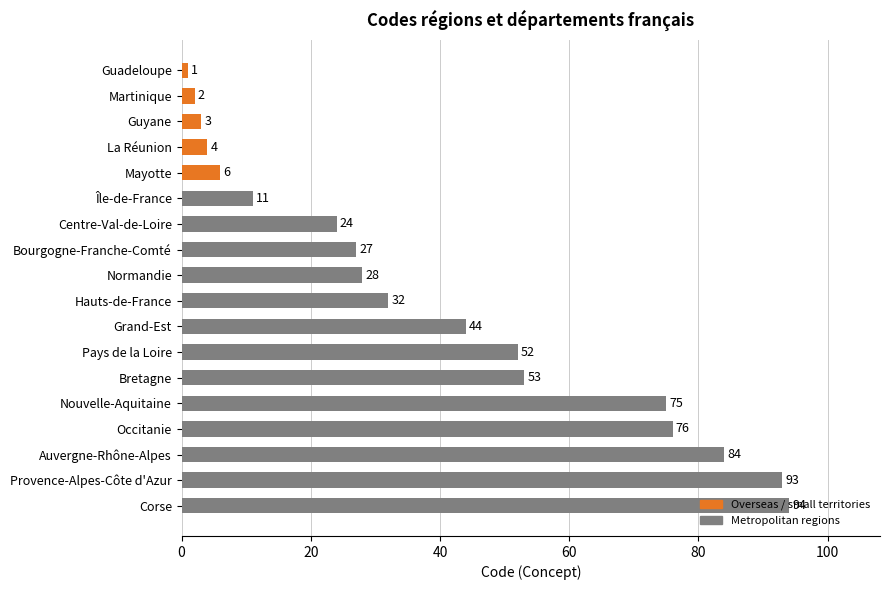

Rank the categories by value from highest to lowest.

Corse, Provence-Alpes-Côte d'Azur, Auvergne-Rhône-Alpes, Occitanie, Nouvelle-Aquitaine, Bretagne, Pays de la Loire, Grand-Est, Hauts-de-France, Normandie, Bourgogne-Franche-Comté, Centre-Val-de-Loire, Île-de-France, Mayotte, La Réunion, Guyane, Martinique, Guadeloupe